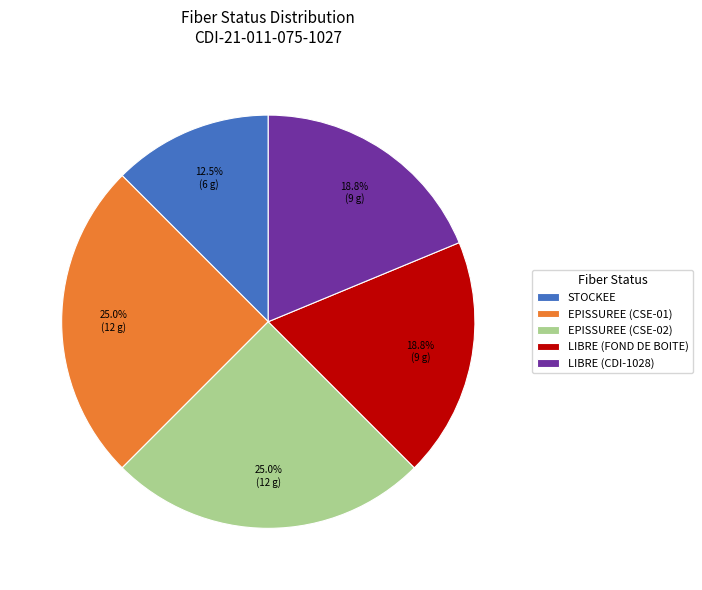

Between LIBRE (FOND DE BOITE) and EPISSUREE (CSE-01), which is larger?

EPISSUREE (CSE-01)